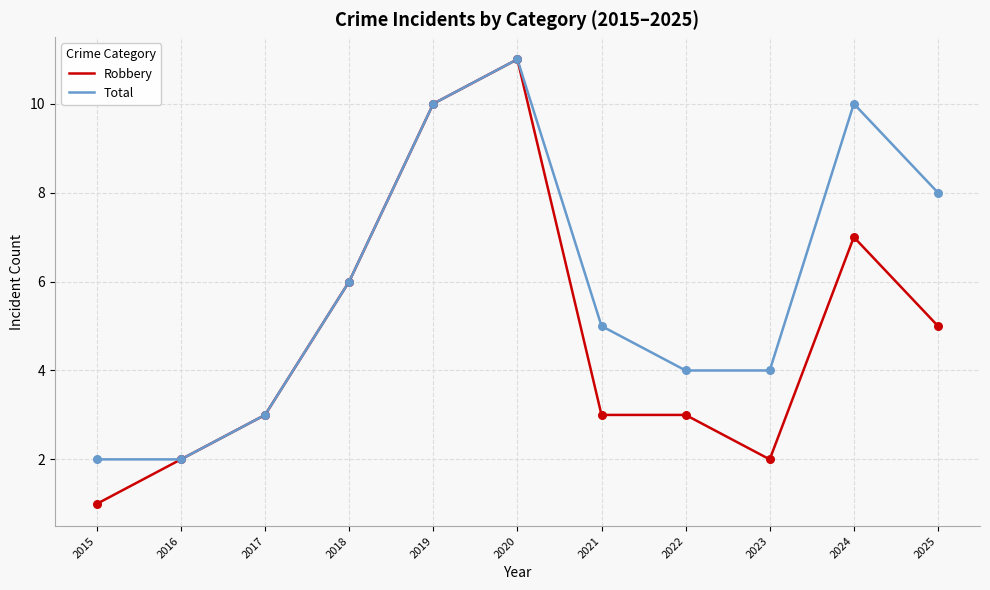

Which series has the largest total across all categories?

Total